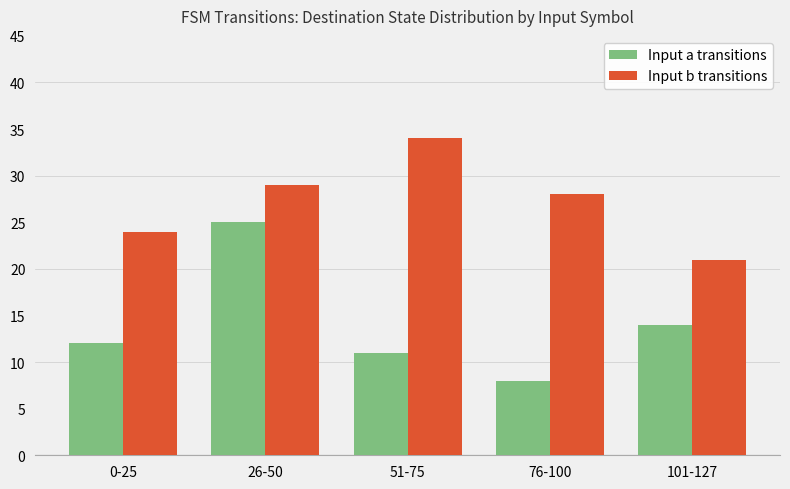

What is the difference between the highest and lowest values at 0-25?

12